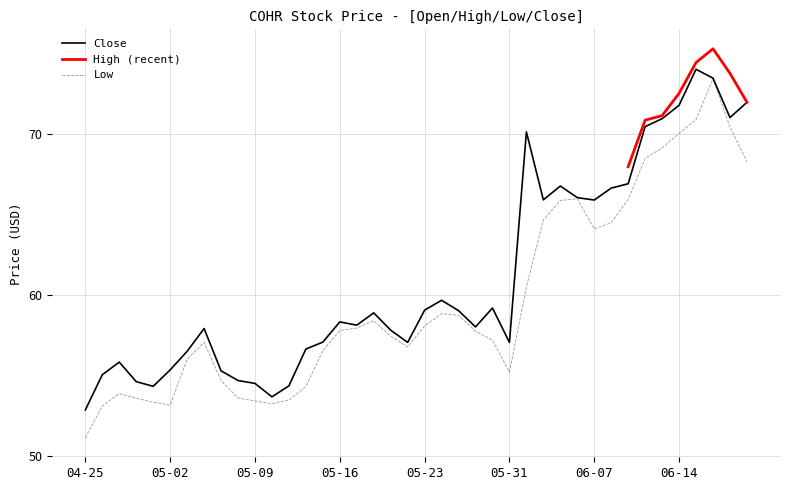

True or false: Close has a value of 71.8 at 06-14.

True